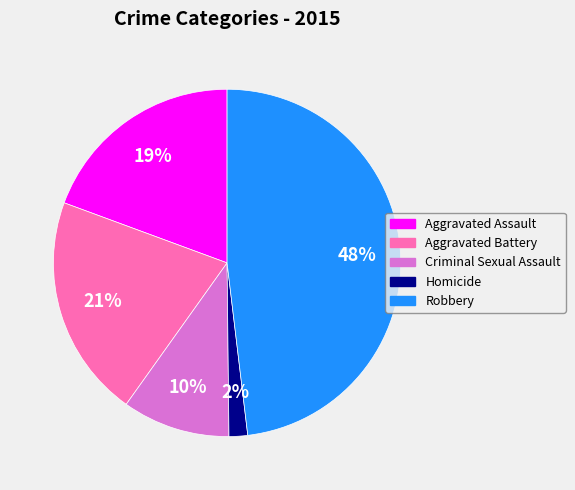

Is it true that Robbery is 48% of the pie?

True